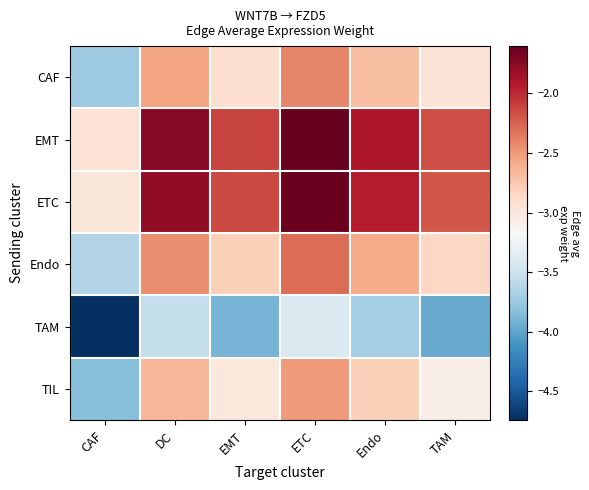

At how many categories does at least one series exceed -2?

3